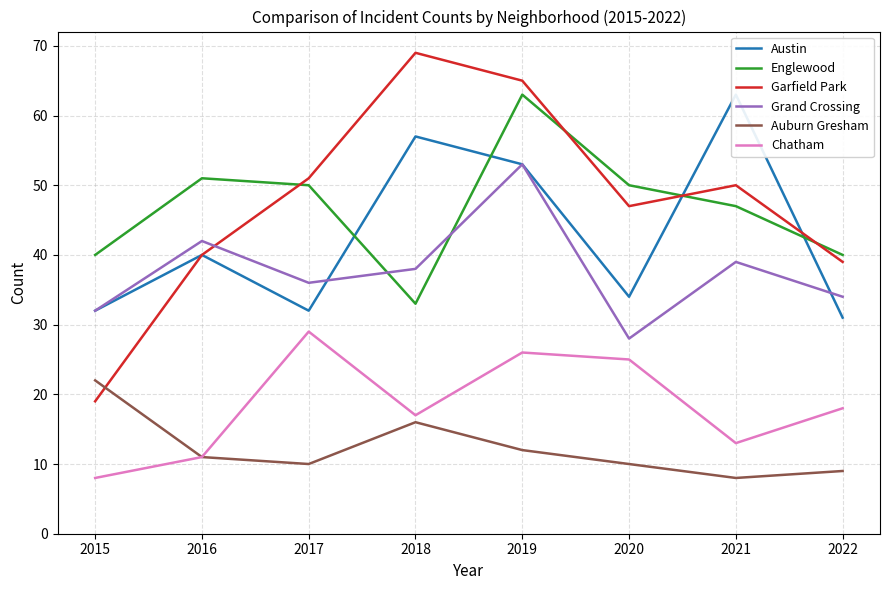

Is the value of Garfield Park at 2021 greater than the value of Austin at 2015?

Yes